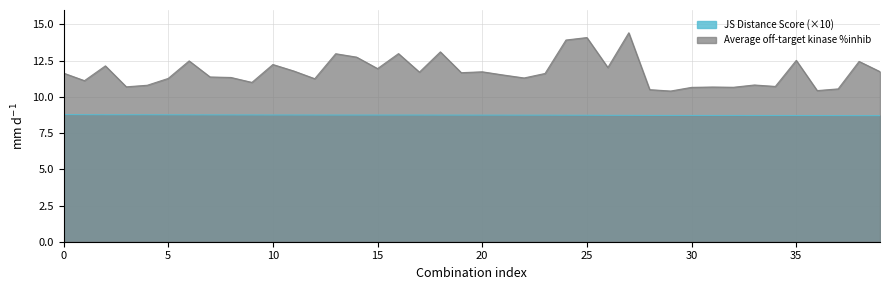

What is the spread (max minus min) of values at 35?

3.8